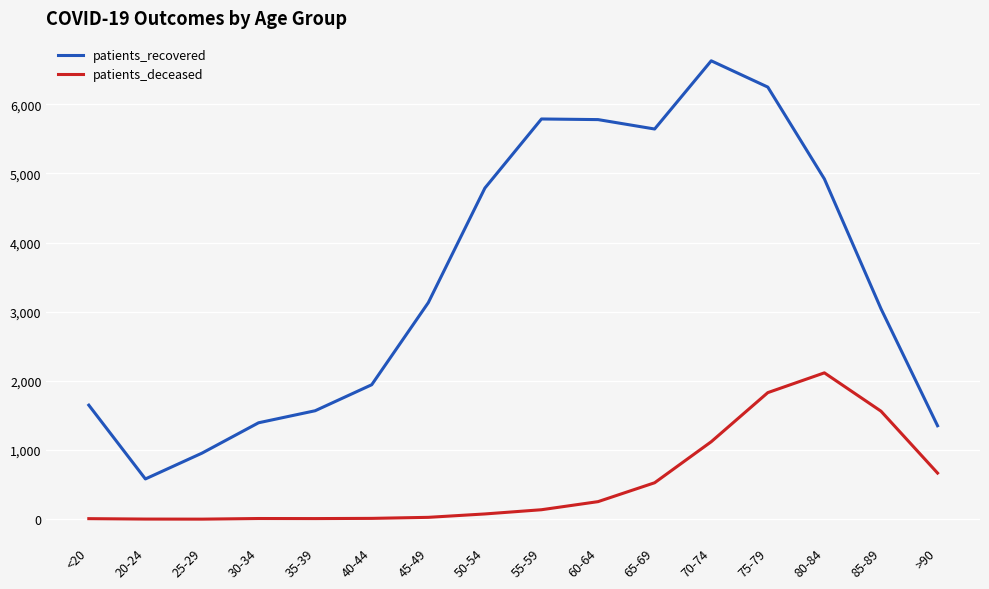

True or false: patients_deceased and patients_recovered cross at least once.

False